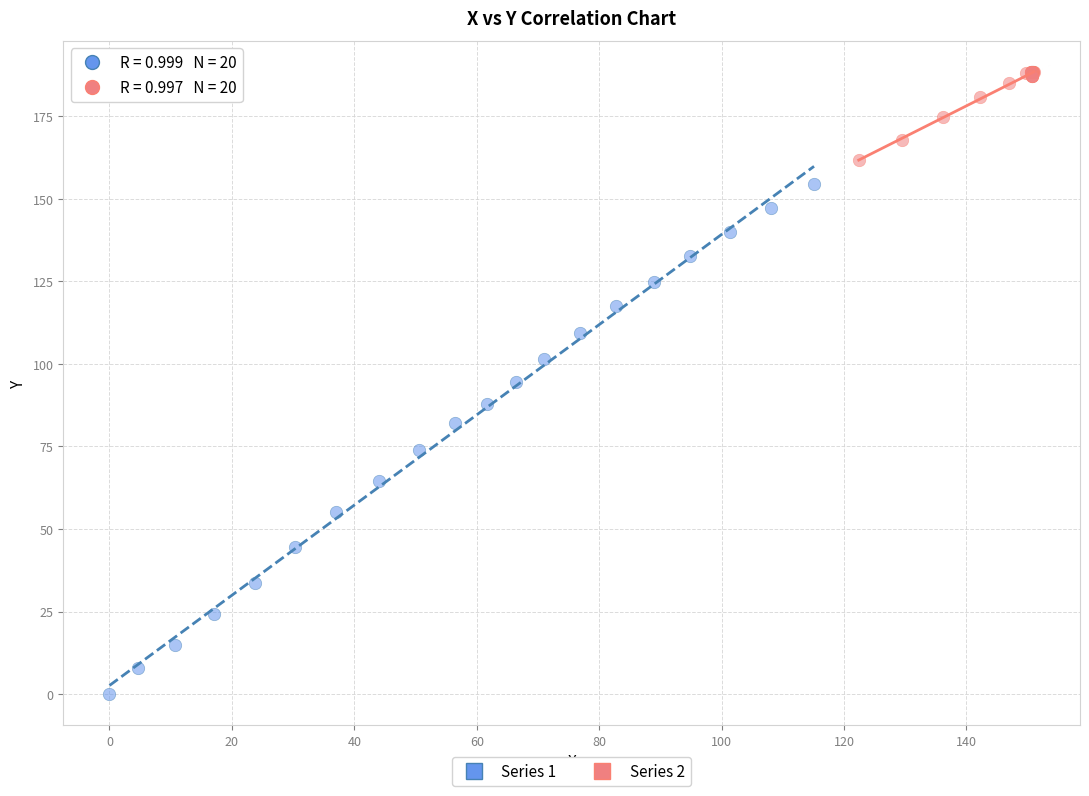

Which series reaches the maximum Y coordinate?

Series 2